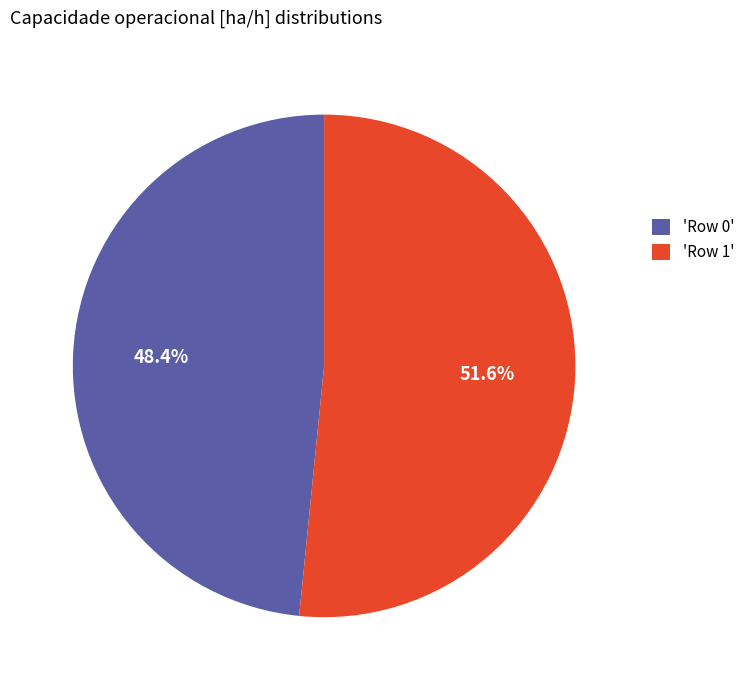

Which slice is the largest?

'Row 1'